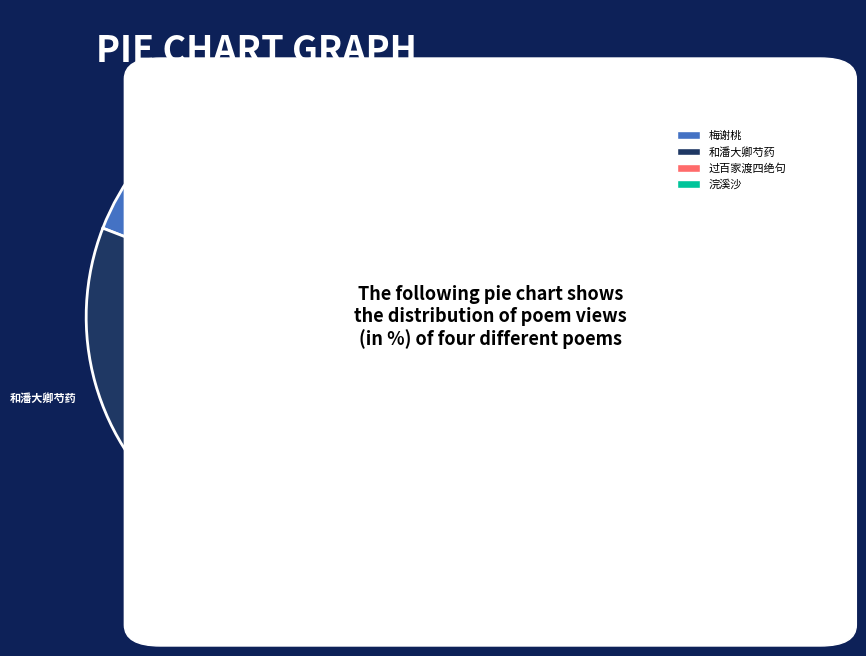

Which slice is the largest?

浣溪沙